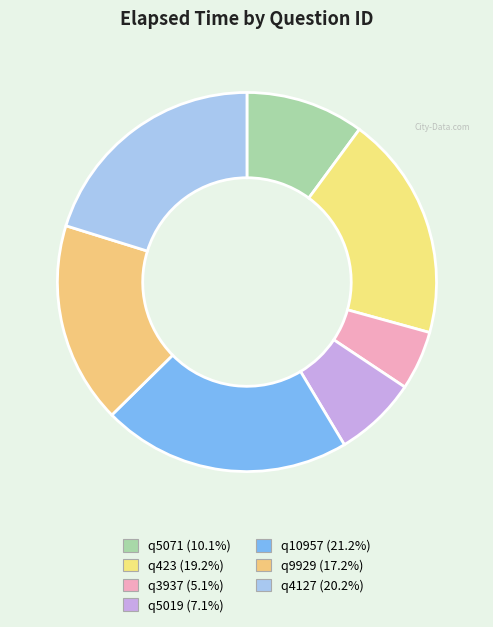

True or false: q9929 accounts for 17% of the total.

True